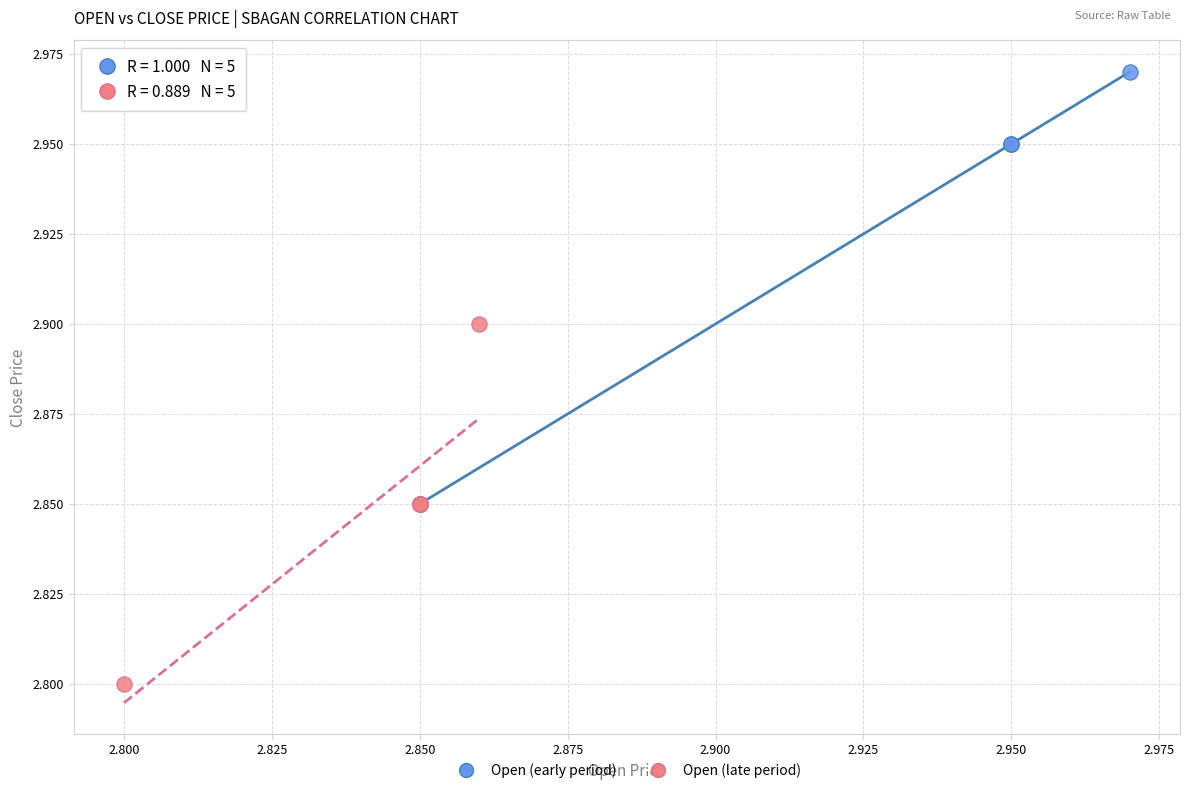

What are all the series names shown in the legend?

Open (early period), Open (late period)